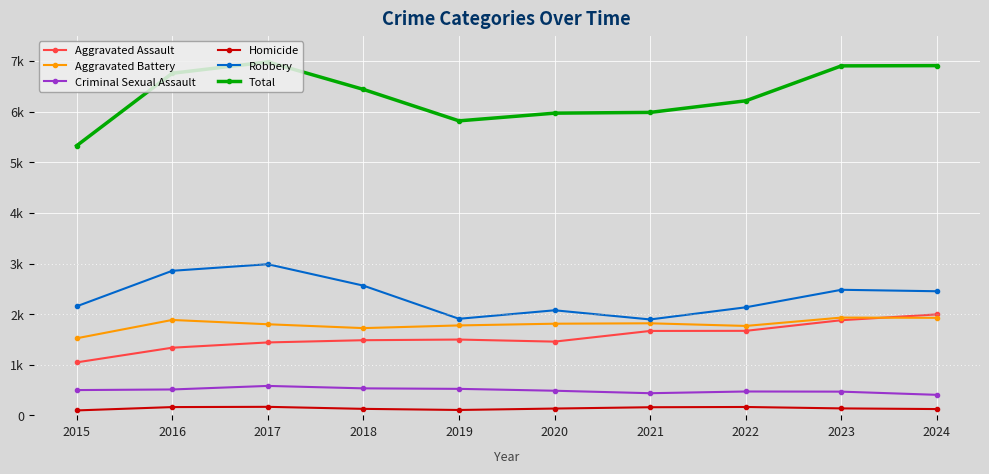

True or false: Robbery and Aggravated Assault cross at least once.

False